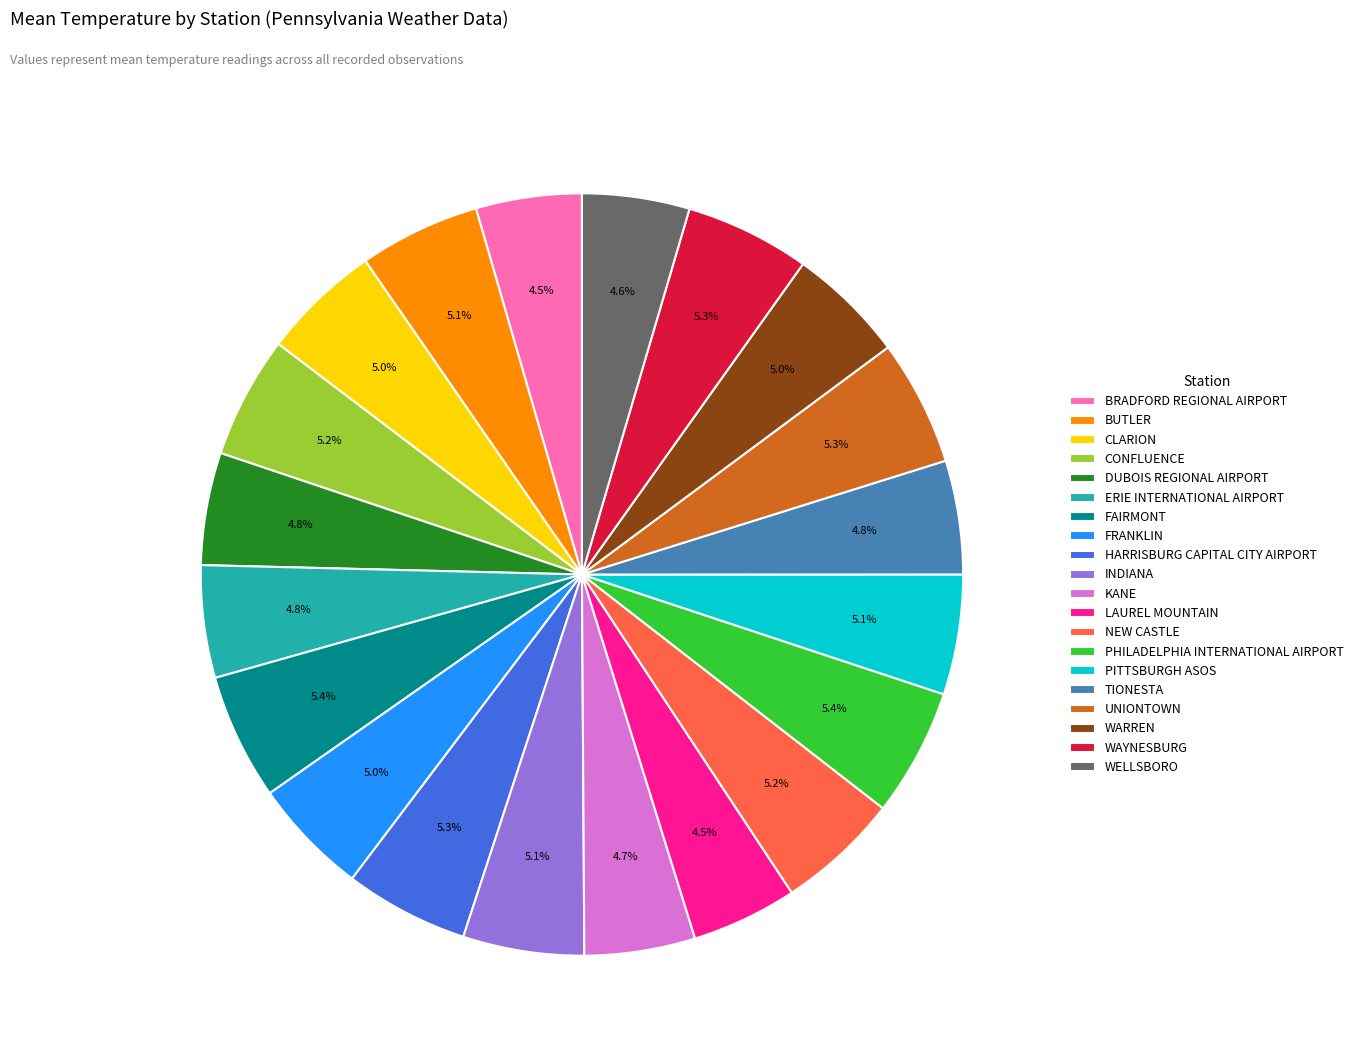

What portion of the pie excludes KANE?

95.3%